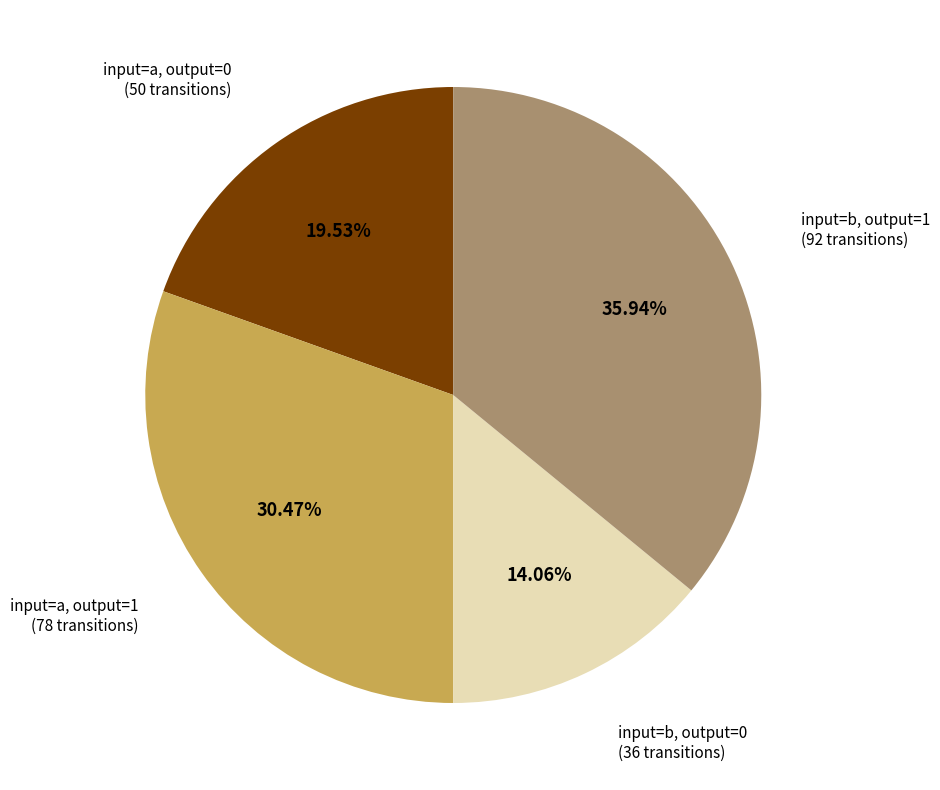

How many segments does this pie chart have?

4